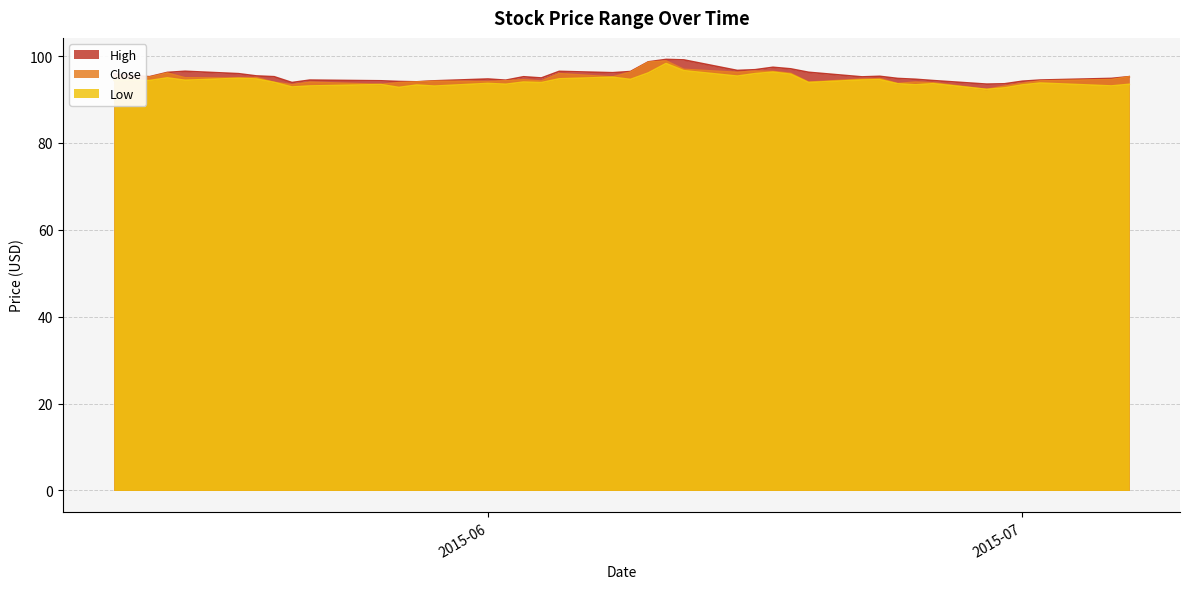

What are all the series names shown in the legend?

High, Close, Low